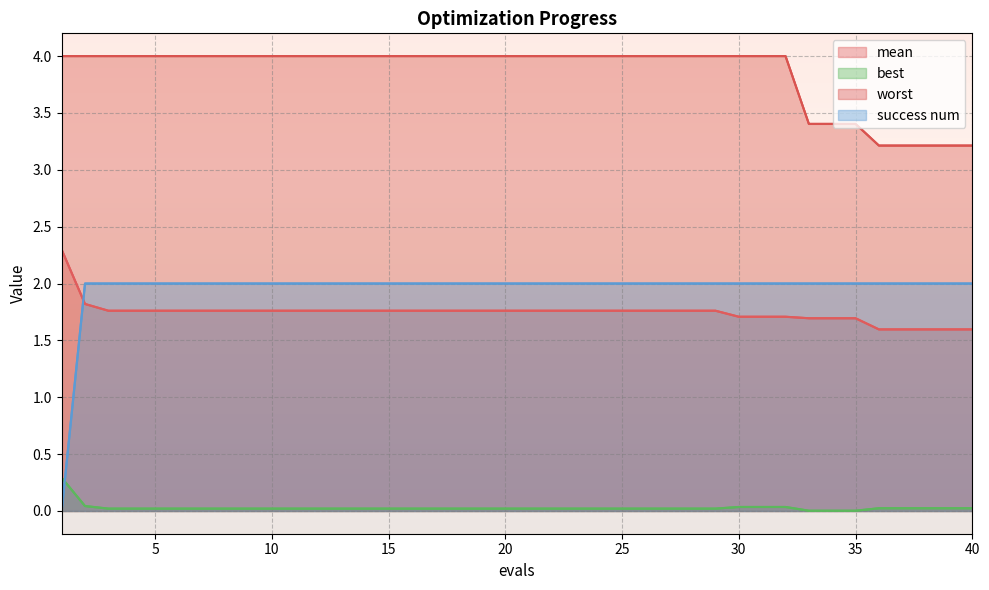

Reading right to left, transcribe all the data shown in this chart.

mean: 1.6	1.6	1.6	1.6	1.6	1.7	1.7	1.7	1.7	1.7	1.7	1.8	1.8	1.8	1.8	1.8	1.8	1.8	1.8	1.8	1.8	1.8	1.8	1.8	1.8	1.8	1.8	1.8	1.8	1.8	1.8	1.8	1.8	1.8	1.8	1.8	1.8	1.8	1.8	2.3
best: 0.0	0.0	0.0	0.0	0.0	0.0	0.0	0.0	0.0	0.0	0.0	0.0	0.0	0.0	0.0	0.0	0.0	0.0	0.0	0.0	0.0	0.0	0.0	0.0	0.0	0.0	0.0	0.0	0.0	0.0	0.0	0.0	0.0	0.0	0.0	0.0	0.0	0.0	0.0	0.3
worst: 3.2	3.2	3.2	3.2	3.2	3.4	3.4	3.4	4.0	4.0	4.0	4.0	4.0	4.0	4.0	4.0	4.0	4.0	4.0	4.0	4.0	4.0	4.0	4.0	4.0	4.0	4.0	4.0	4.0	4.0	4.0	4.0	4.0	4.0	4.0	4.0	4.0	4.0	4.0	4.0
success num: 2.0	2.0	2.0	2.0	2.0	2.0	2.0	2.0	2.0	2.0	2.0	2.0	2.0	2.0	2.0	2.0	2.0	2.0	2.0	2.0	2.0	2.0	2.0	2.0	2.0	2.0	2.0	2.0	2.0	2.0	2.0	2.0	2.0	2.0	2.0	2.0	2.0	2.0	2.0	0.0